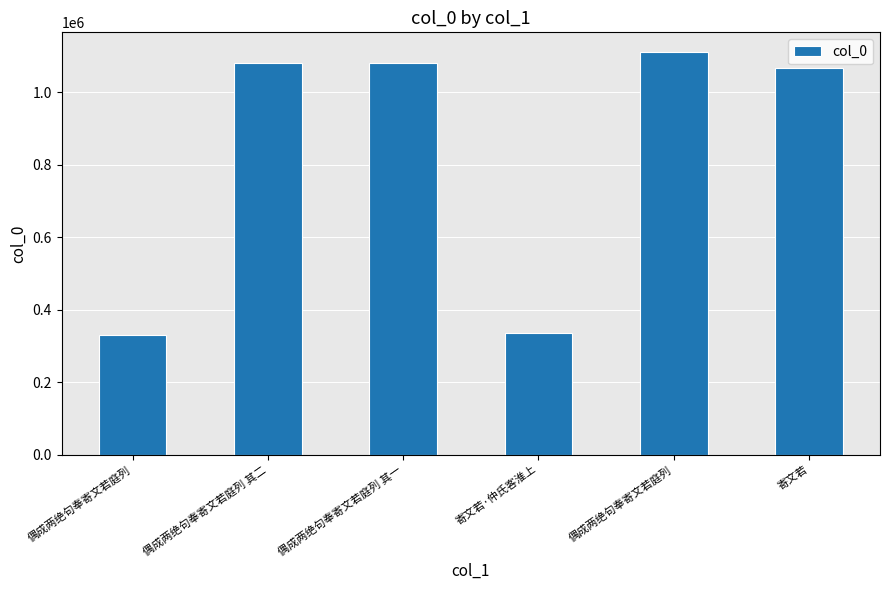

What is the value of the 1st bar from the left?

328953